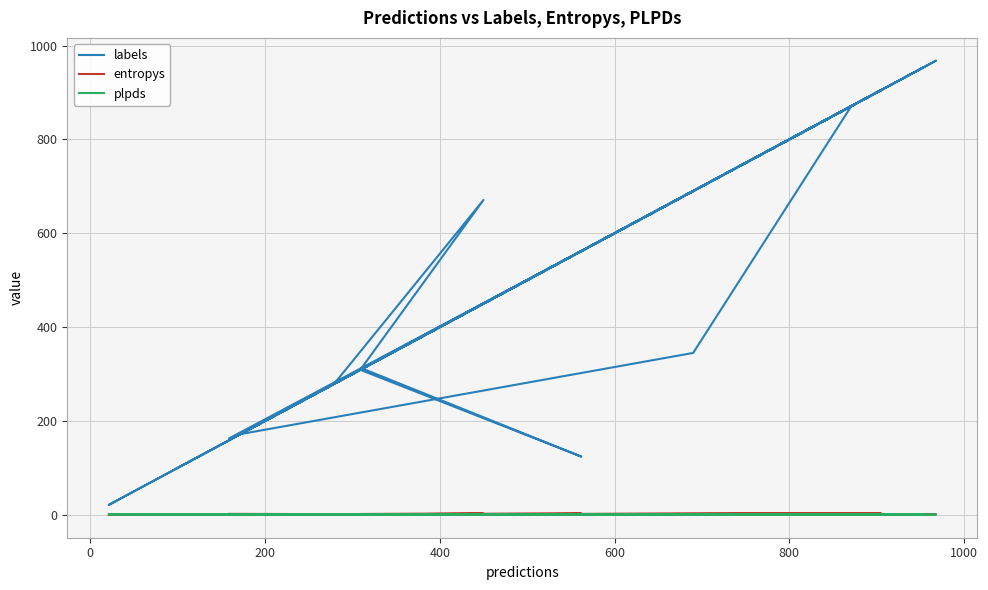

What is the average value of the plpds series?

0.3